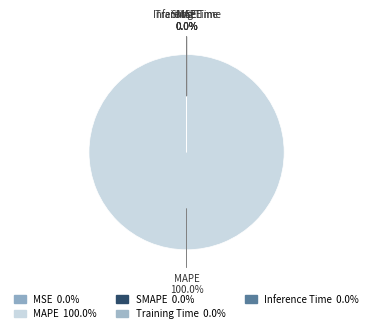

Which slice is the largest?

MAPE